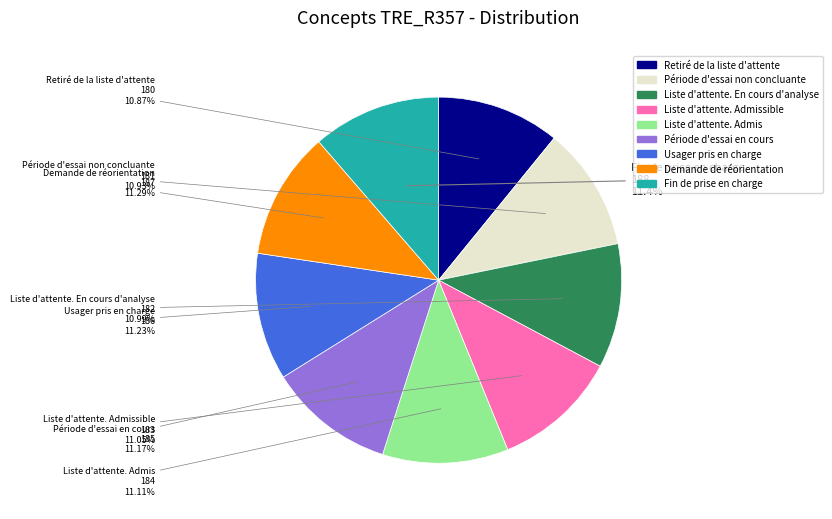

Is there a majority slice in this chart?

No